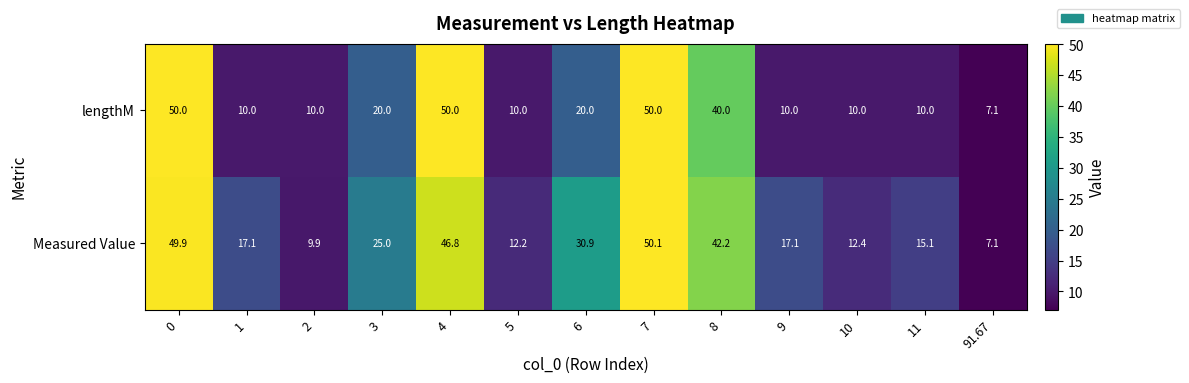

Reading left to right, extract all data points from this chart.

lengthM: 0=50.0	1=10.0	2=10.0	3=20.0	4=50.0	5=10.0	6=20.0	7=50.0	8=40.0	9=10.0	10=10.0	11=10.0	91.67=7.1
Measured Value: 0=49.9	1=17.1	2=9.9	3=25.0	4=46.8	5=12.2	6=30.9	7=50.1	8=42.2	9=17.1	10=12.4	11=15.1	91.67=7.1